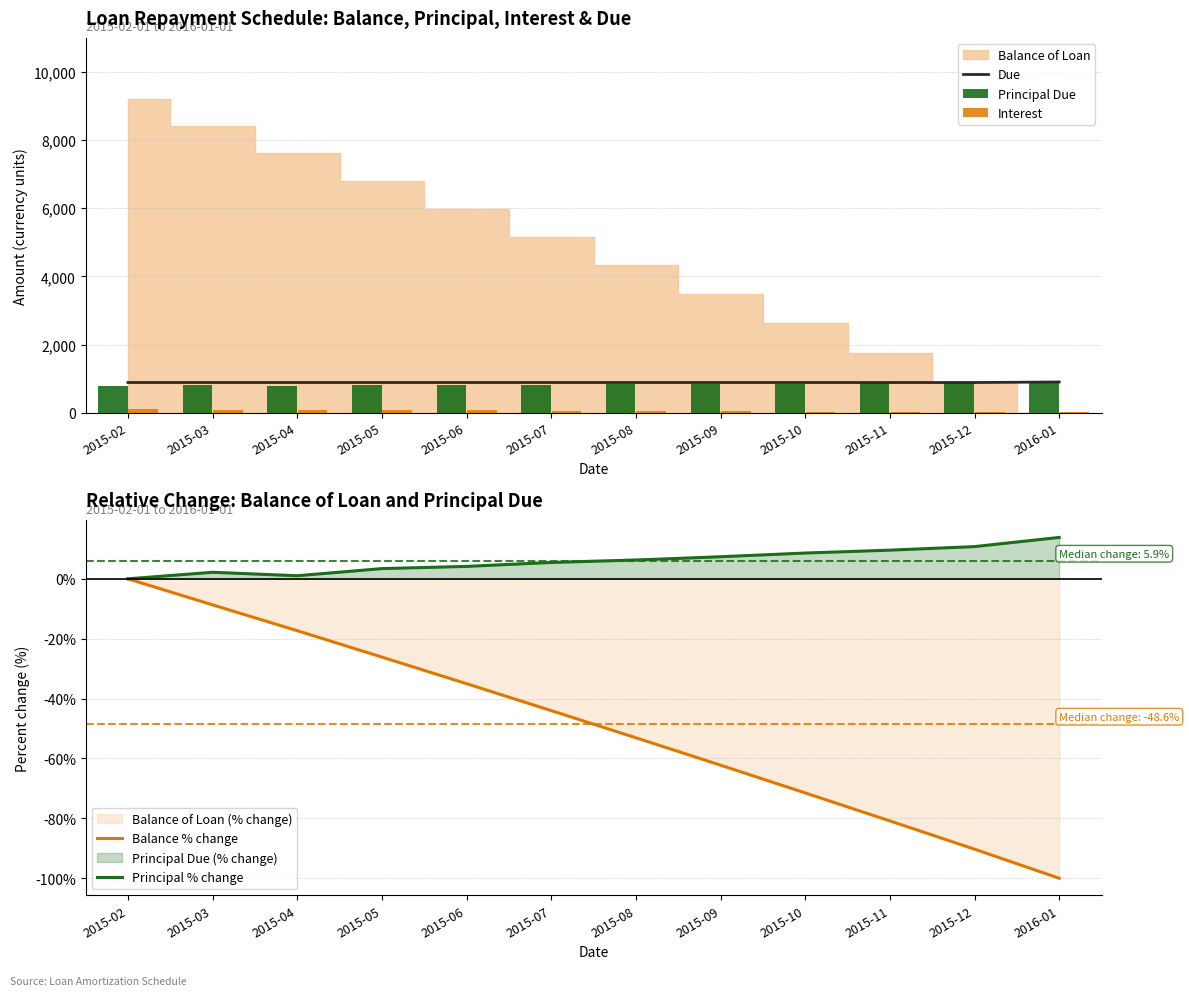

What is the minimum value shown in the chart?

-100.0